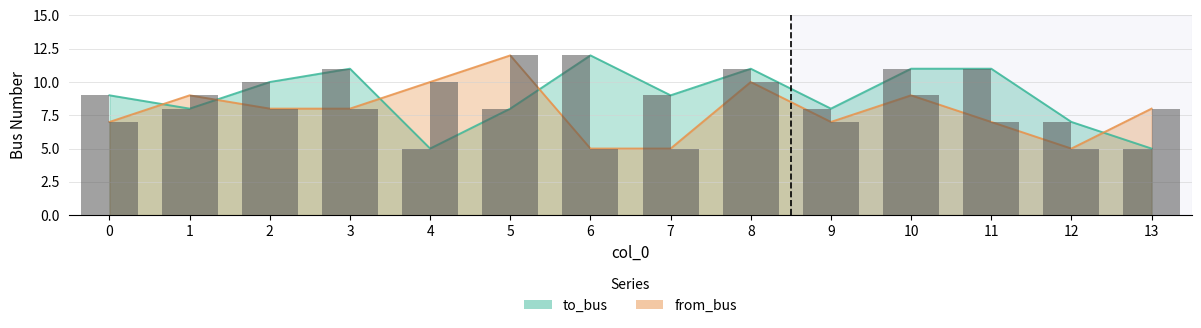

At which label is from_bus closest to 8?

2